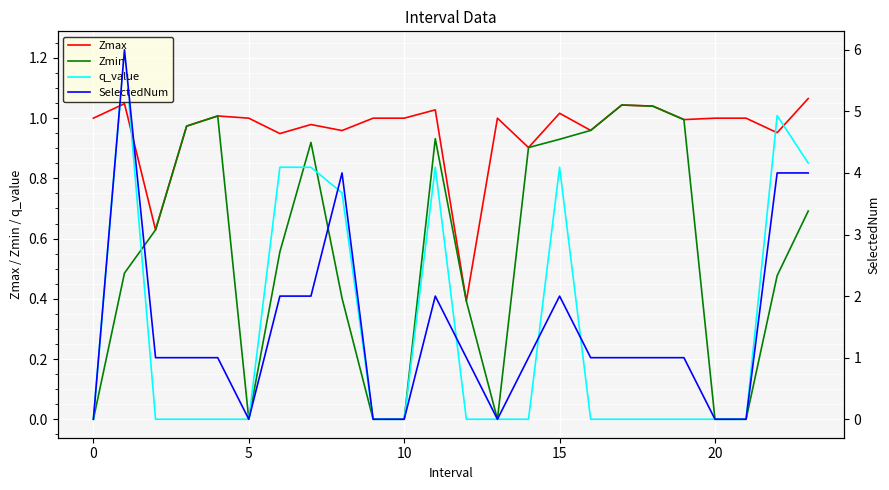

True or false: SelectedNum and q_value cross at least once.

False